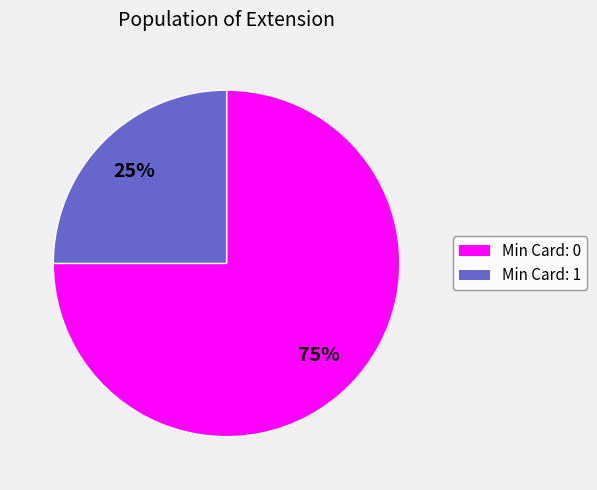

Do Min Card: 1 and Min Card: 0 together represent more than half of the pie?

Yes